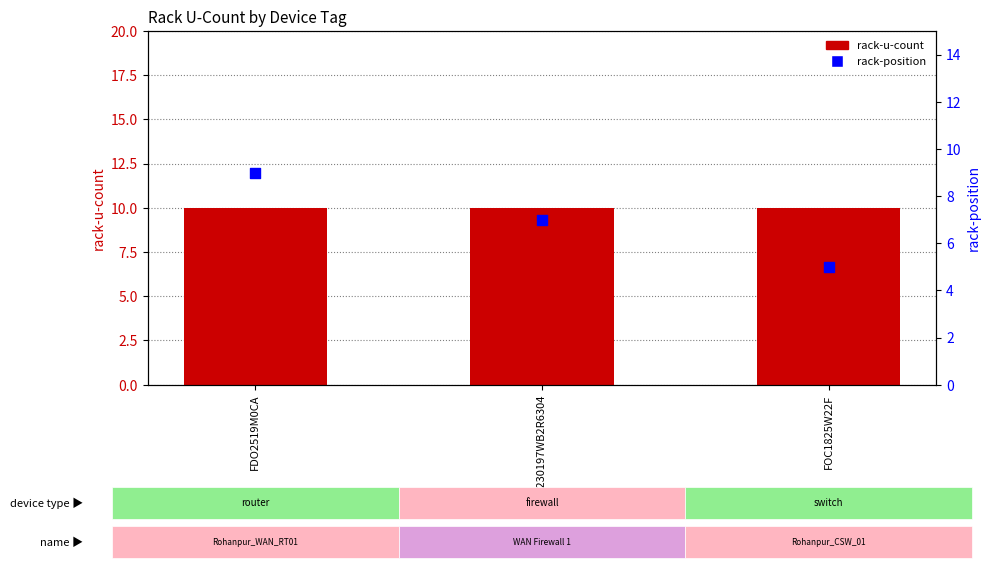

What are all the series names shown in the legend?

rack-u-count, rack-position